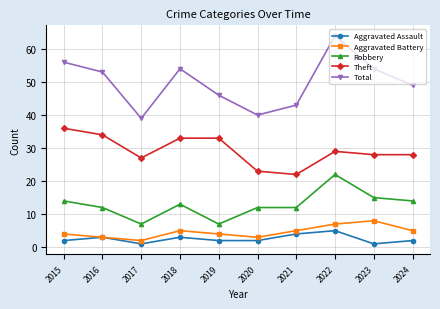

What is the spread (max minus min) of values at 2018?

51